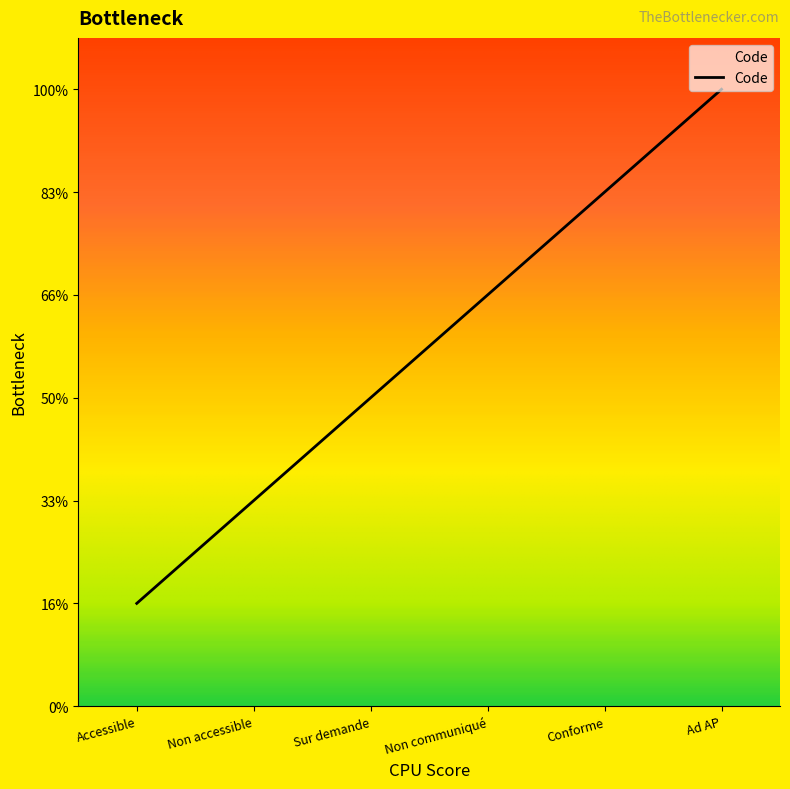

Rank the categories by value from highest to lowest.

Ad AP, Conforme, Non communiqué, Sur demande, Non accessible, Accessible